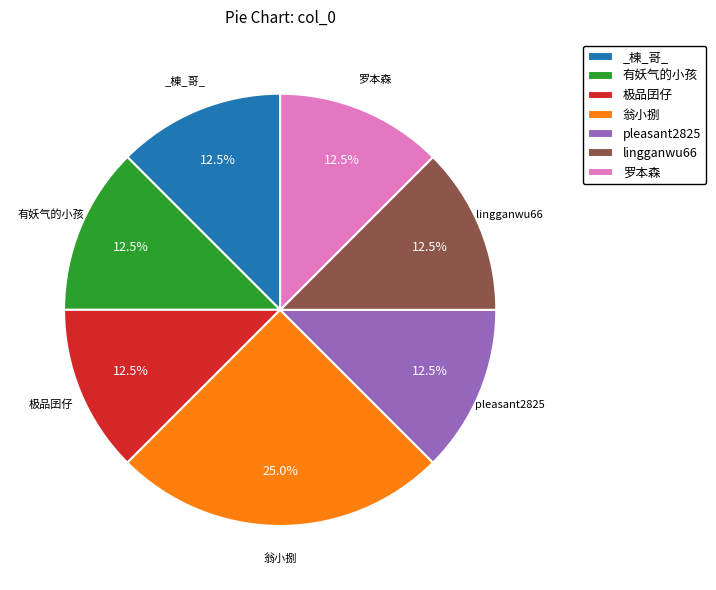

What is the ratio of the value at pleasant2825 to the value at lingganwu66?

1.0